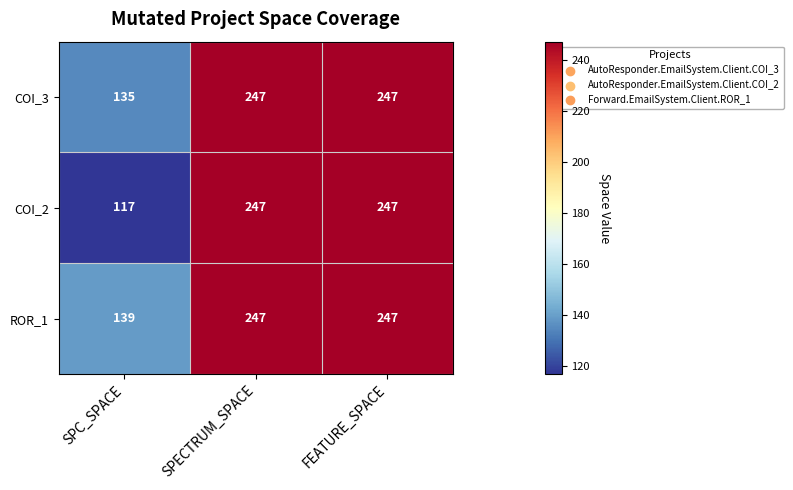

Reading left to right, extract all data points from this chart.

COI_3: 135	247	247
COI_2: 117	247	247
ROR_1: 139	247	247